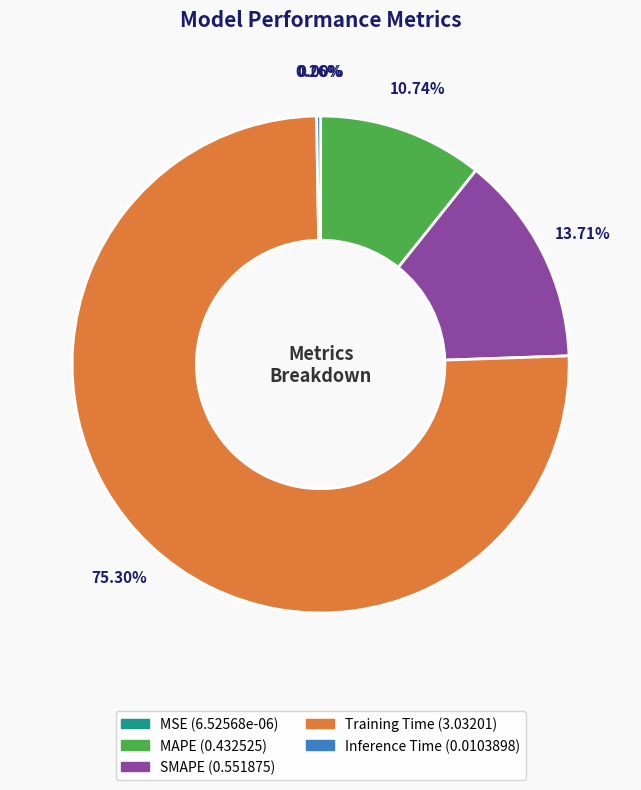

Which category has the biggest portion of the pie?

Training Time